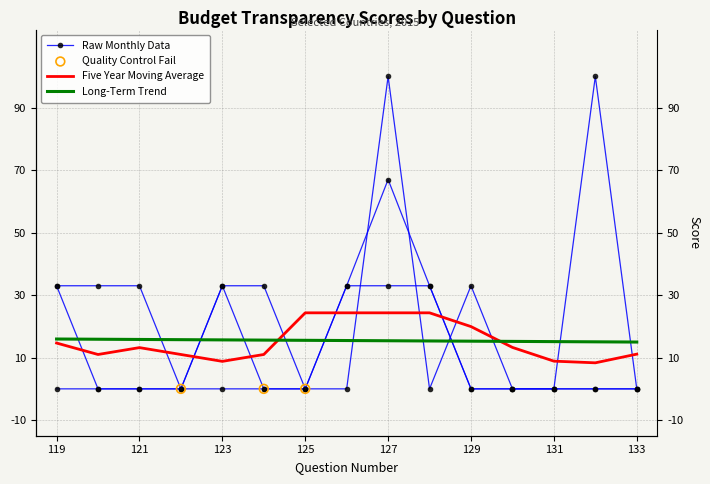

At how many categories does at least one series exceed 85?

2